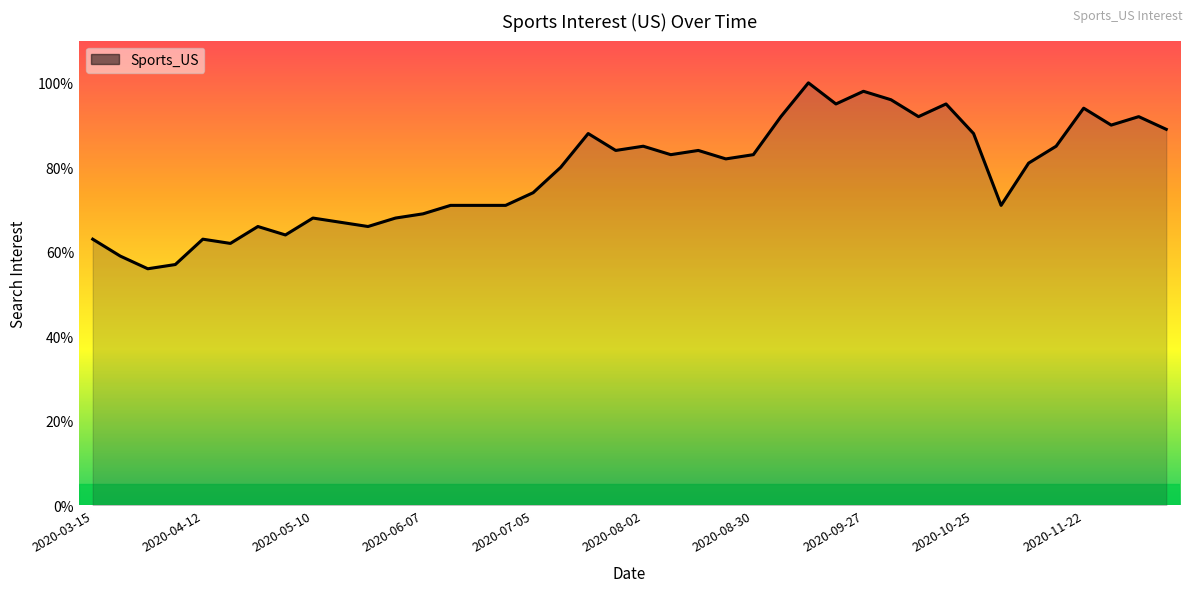

What is the maximum value shown in the chart?

100